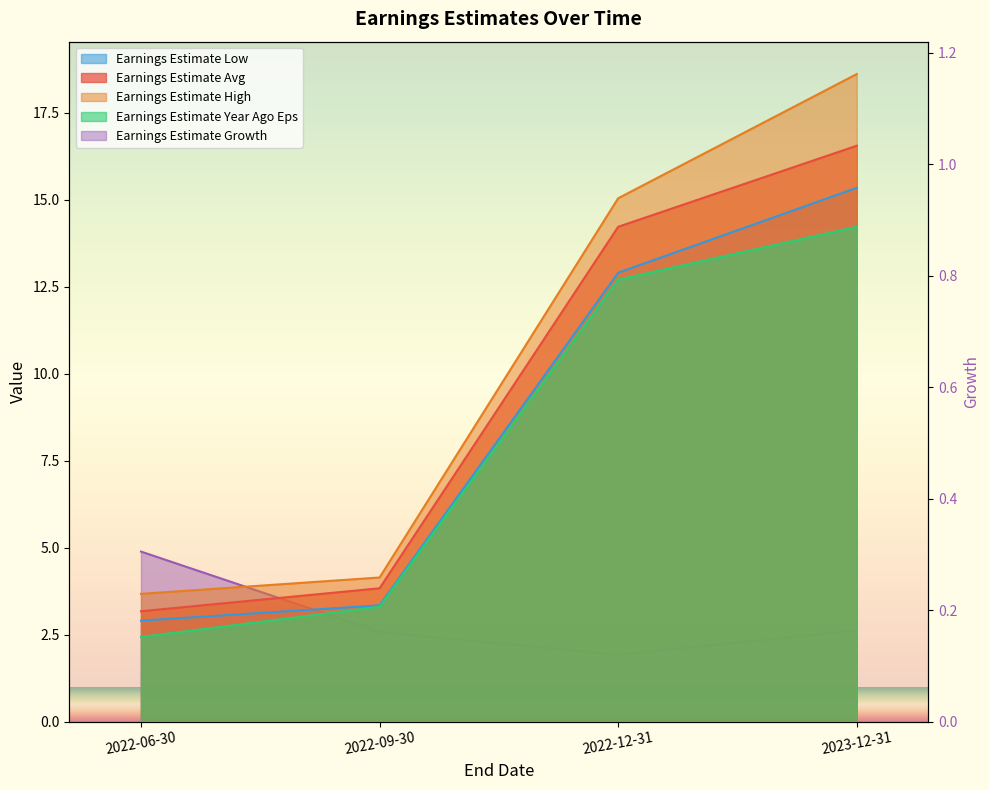

Reading left to right, list all the values displayed in this chart.

Earnings Estimate Avg: 2022-06-30=3.2	2022-09-30=3.8	2022-12-31=14.2	2023-12-31=16.6
Earnings Estimate Low: 2022-06-30=2.9	2022-09-30=3.3	2022-12-31=12.9	2023-12-31=15.3
Earnings Estimate High: 2022-06-30=3.7	2022-09-30=4.1	2022-12-31=15.0	2023-12-31=18.6
Earnings Estimate Year Ago Eps: 2022-06-30=2.4	2022-09-30=3.3	2022-12-31=12.7	2023-12-31=14.2
Earnings Estimate Growth: 2022-06-30=0.3	2022-09-30=0.2	2022-12-31=0.1	2023-12-31=0.2